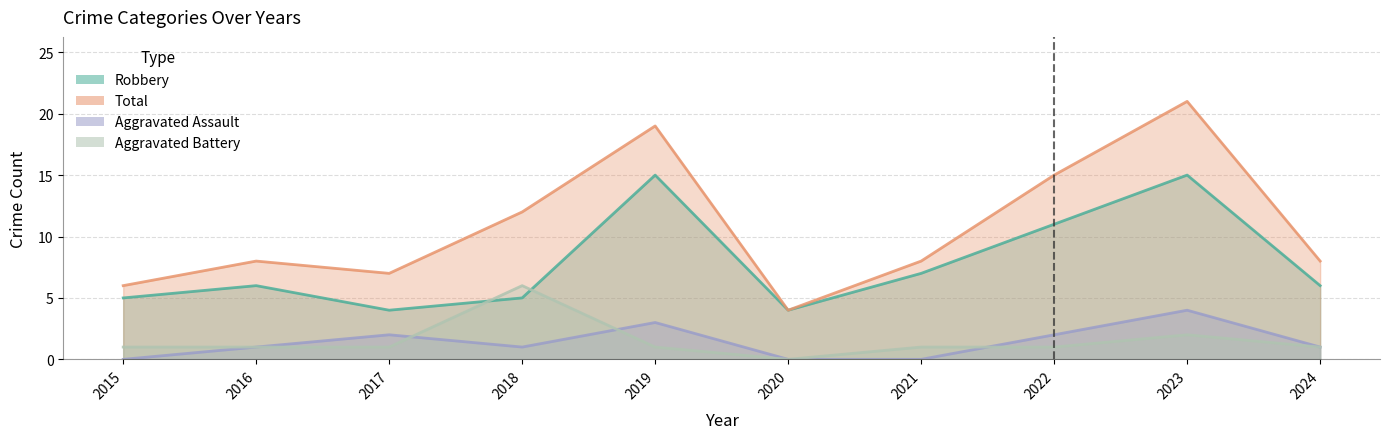

The value of Total at 2016 is 8. True or false?

True